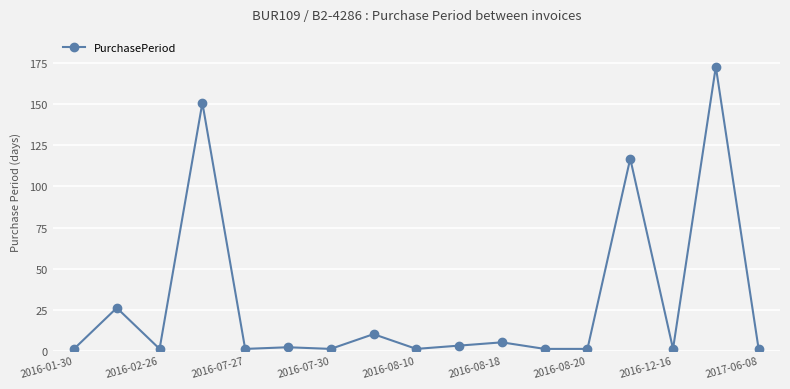

What is the sum of all values?

496